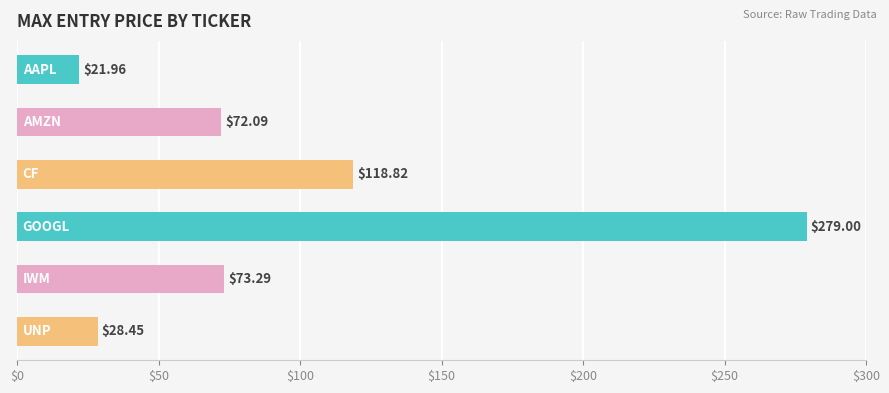

What is the sum of all values?

593.6